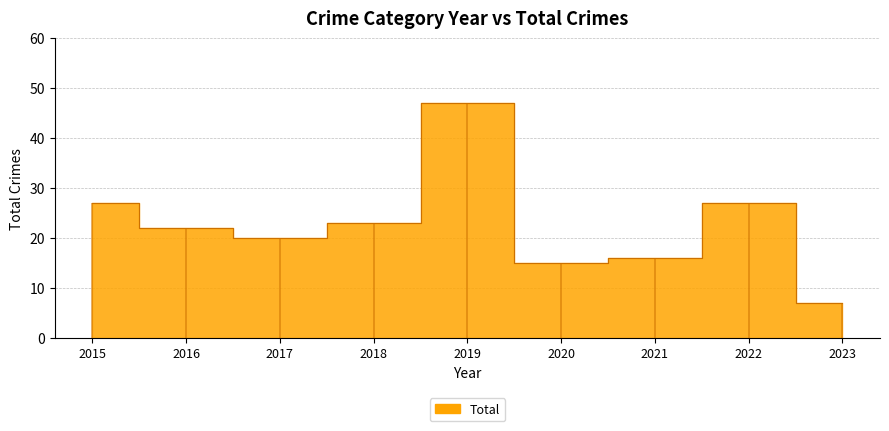

What is the difference between the maximum and minimum values?

40